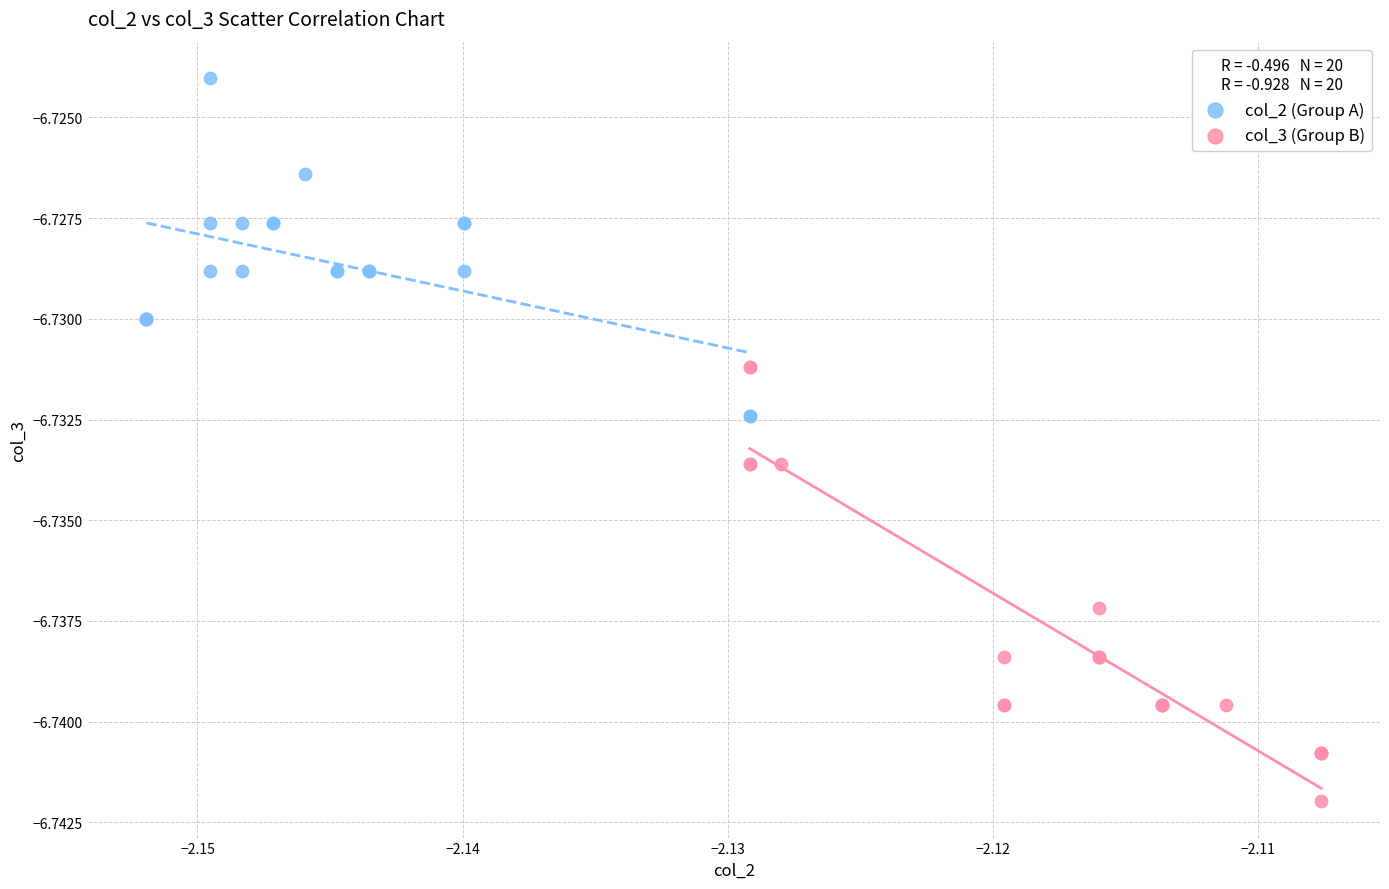

Which series contains the lowest Y value?

col_3 (Group B)